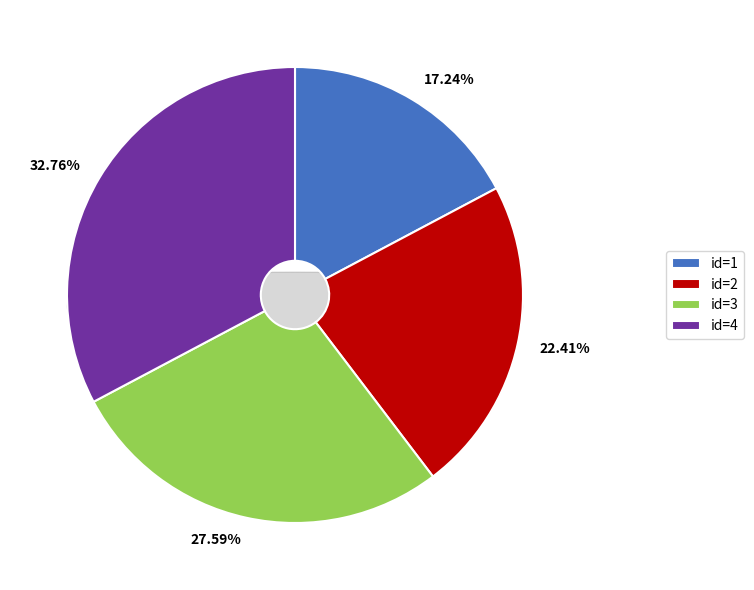

To the nearest percent, what is the combined percentage of 2 and 4?

55%